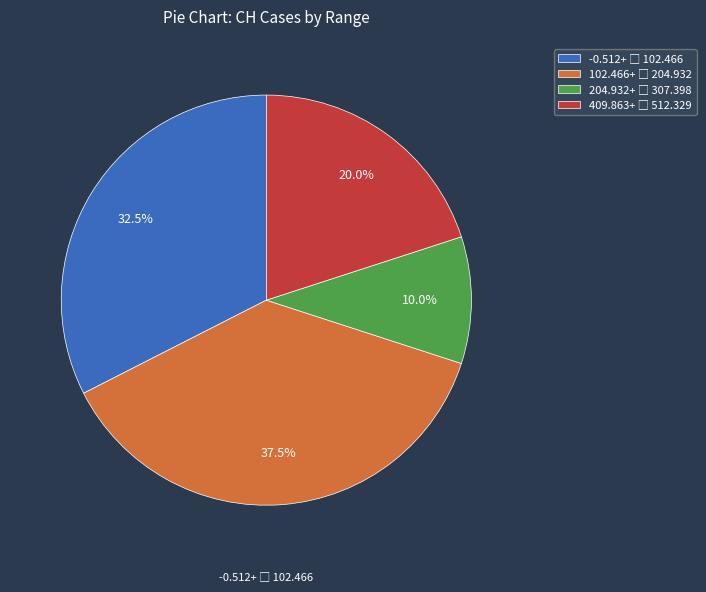

Is there any slice that represents more than half of the pie?

No